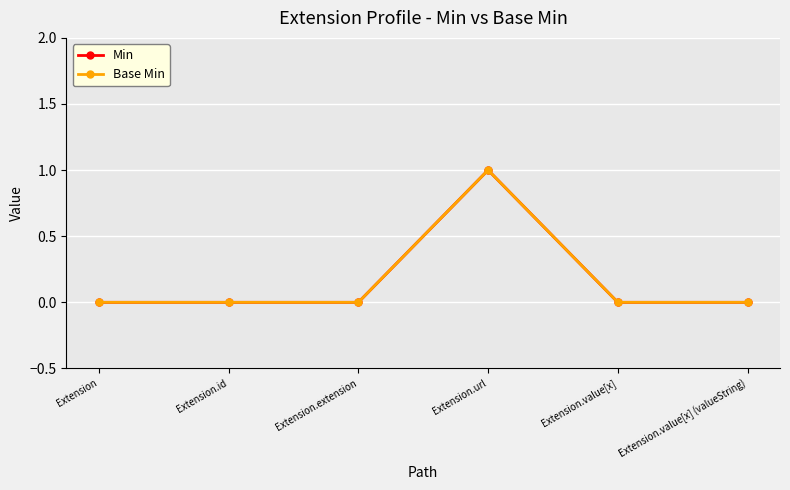

Reading left to right, list all the values displayed in this chart.

Min: 0	0	0	1	0	0
Base Min: 0	0	0	1	0	0